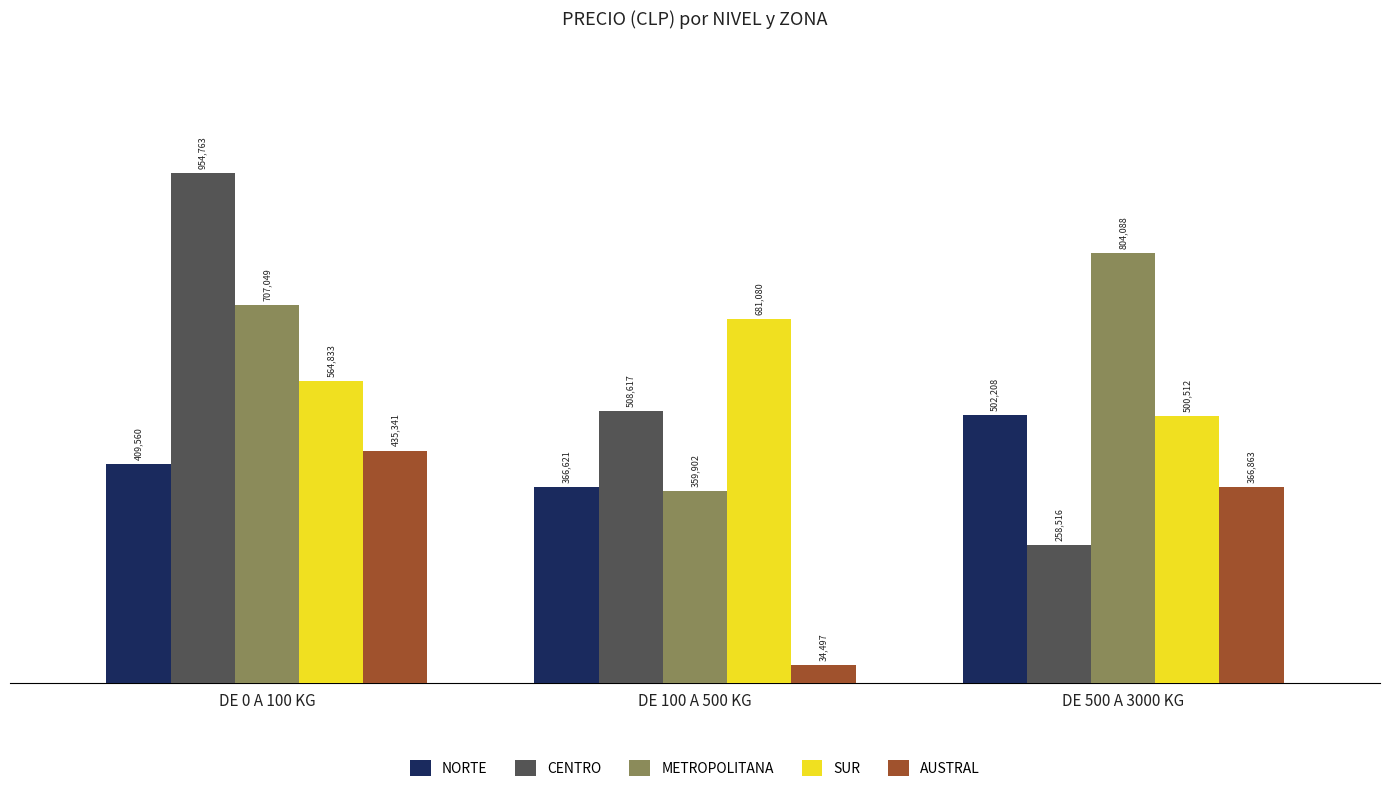

What is the value of the NORTE bar at the 2nd from the left?

366621